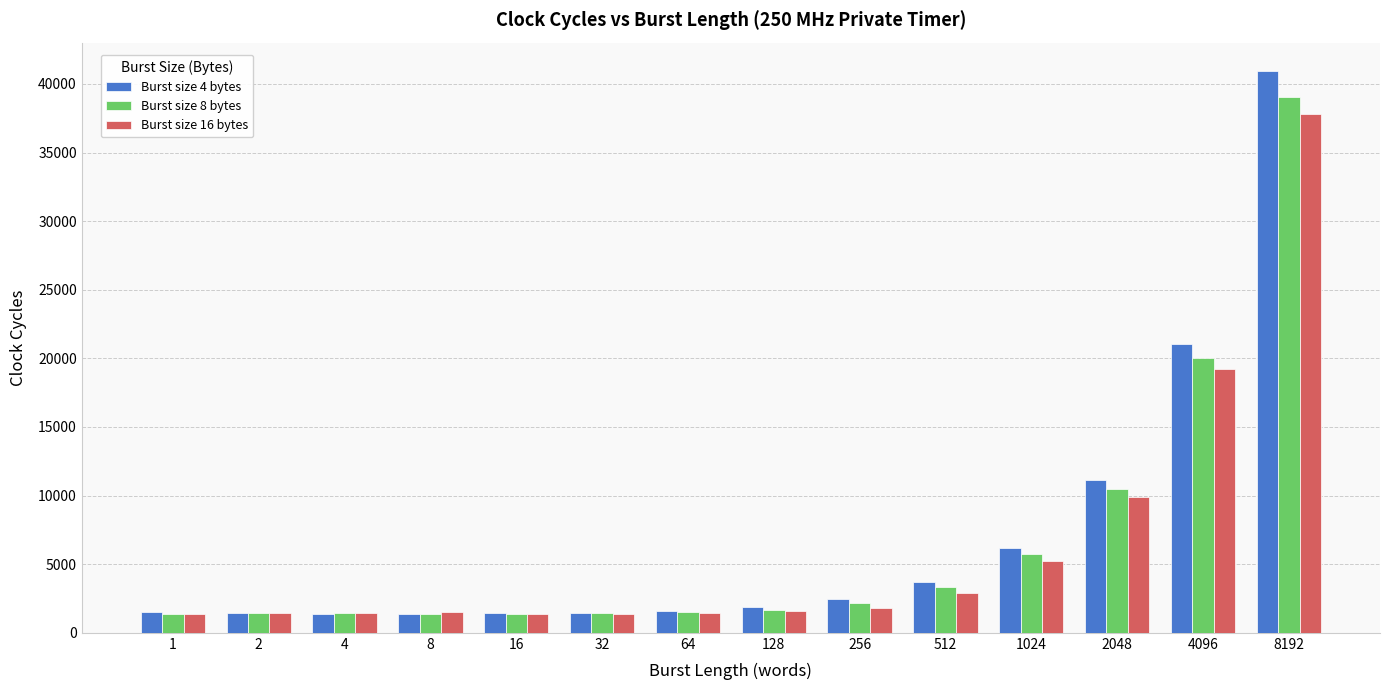

True or false: Burst size 8 bytes has a value of 3410 at 2048.

False